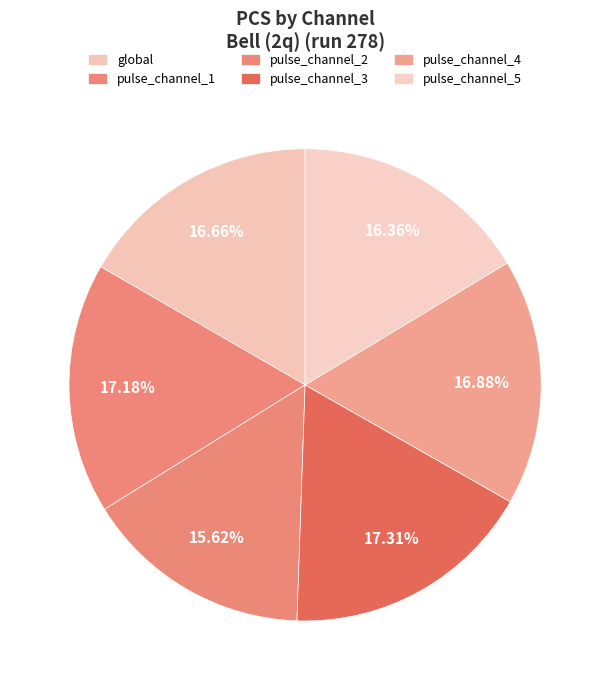

What percentage is the global slice, to the nearest percent?

17%